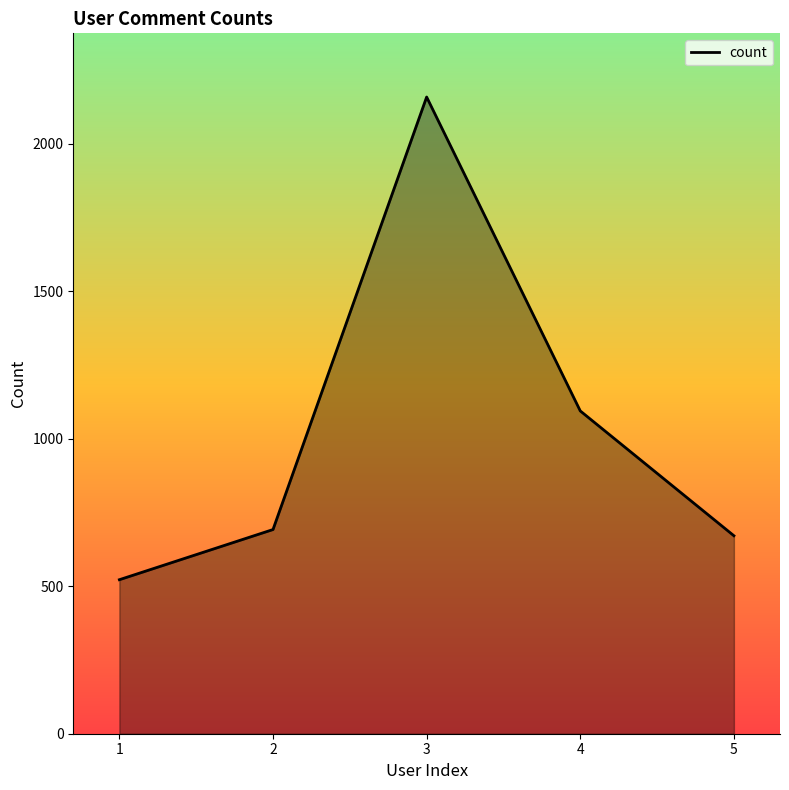

Reading right to left, extract all data points from this chart.

5=671	4=1094	3=2158	2=692	1=522